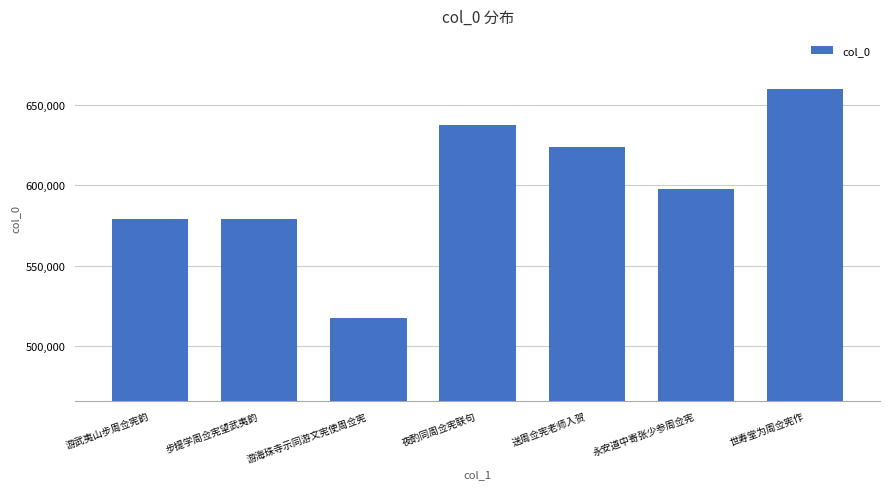

Which category has the lowest value across all series?

游海珠寺示同游文宪使周佥宪